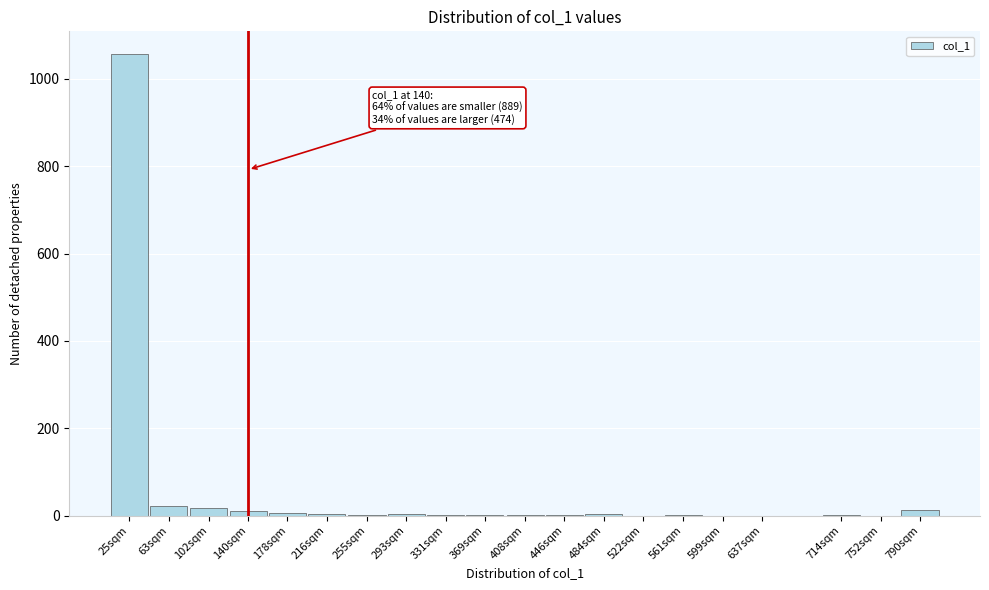

True or false: the data shows 1056 at 25sqm.

True